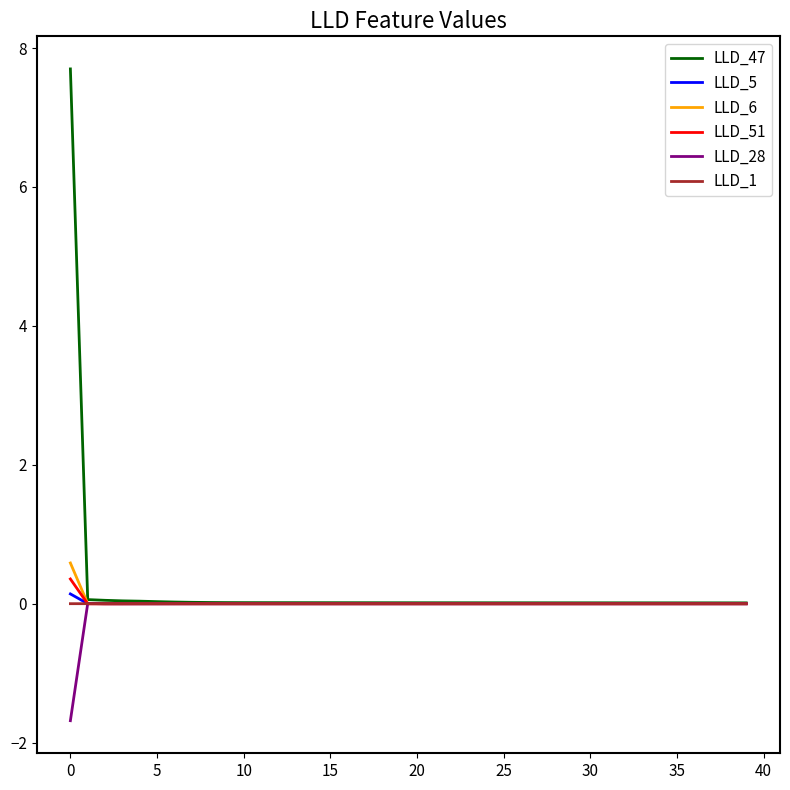

What are all the series names shown in the legend?

LLD_47, LLD_5, LLD_6, LLD_51, LLD_28, LLD_1